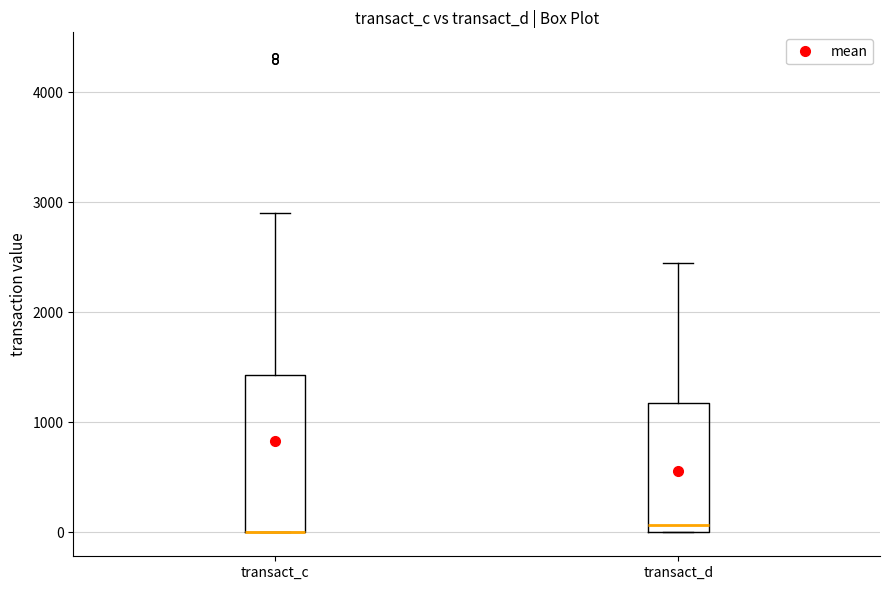

Reading left to right, read every box against the y-axis: the position of its median line, the range the box covers, and the ends of its whiskers. The values are not printed on the chart, so give them approximately, as read against the axis.

transact_c: median 0 (drawn on the box's lower edge), box 0 to 1400, whiskers 0 to 2900
transact_d: median 100, box 0 to 1200, whiskers 0 to 2500